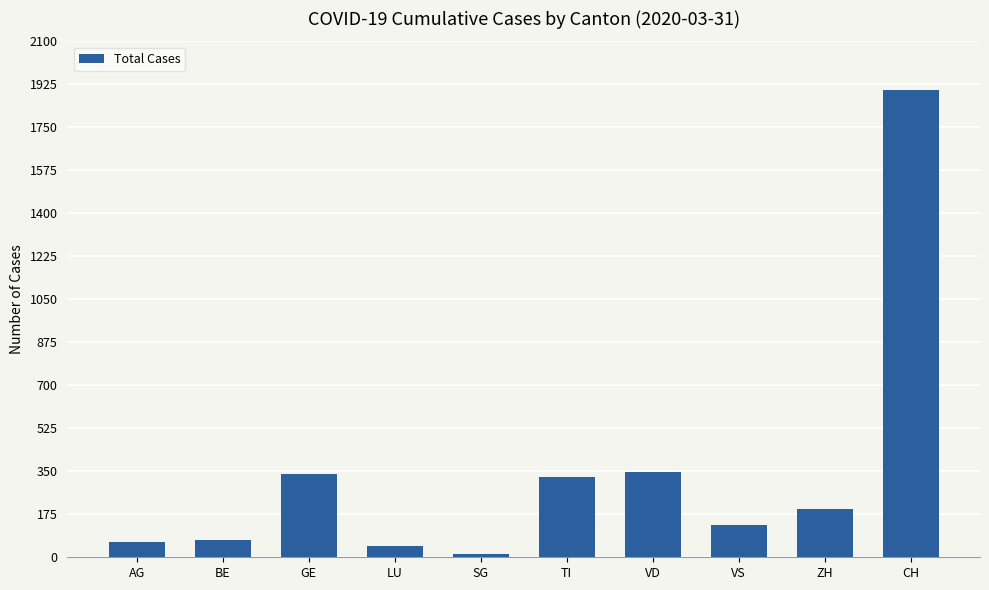

What is the label of the 8th bar from the right?

GE